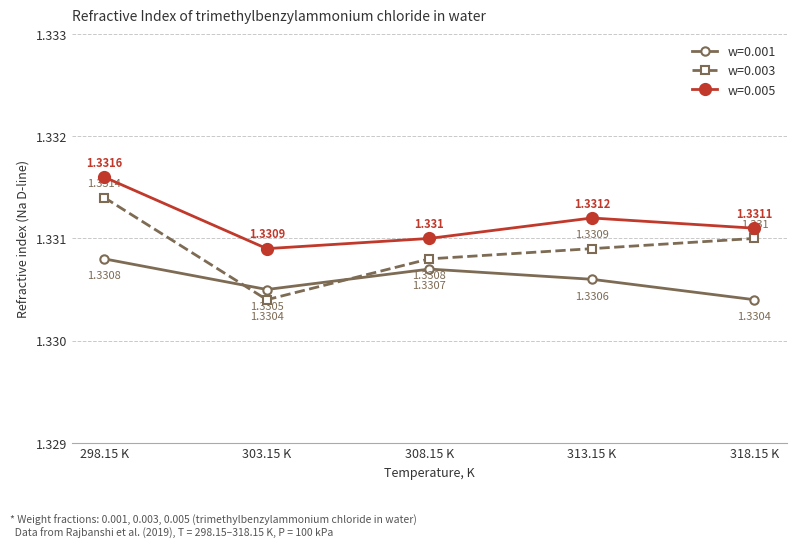

At which category does w=0.003 reach its first local valley?

303.15 K